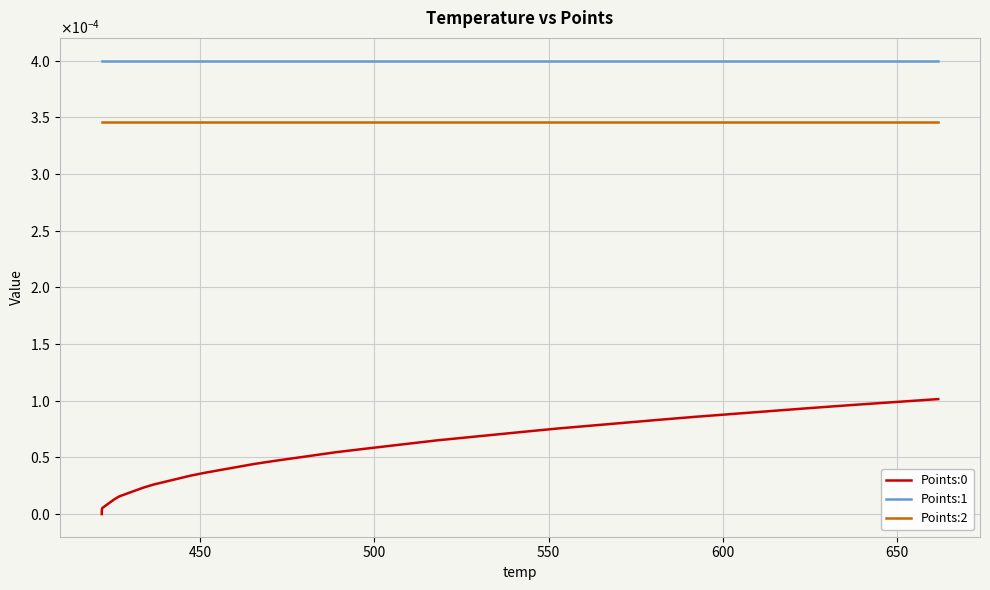

True or false: Points:1 and Points:0 intersect in this chart.

False